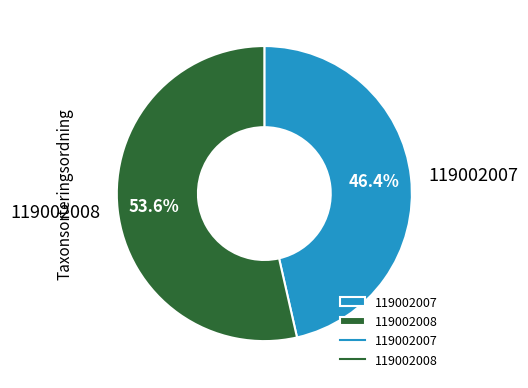

To the nearest percent, what is the difference between the largest and smallest slice percentages?

7%